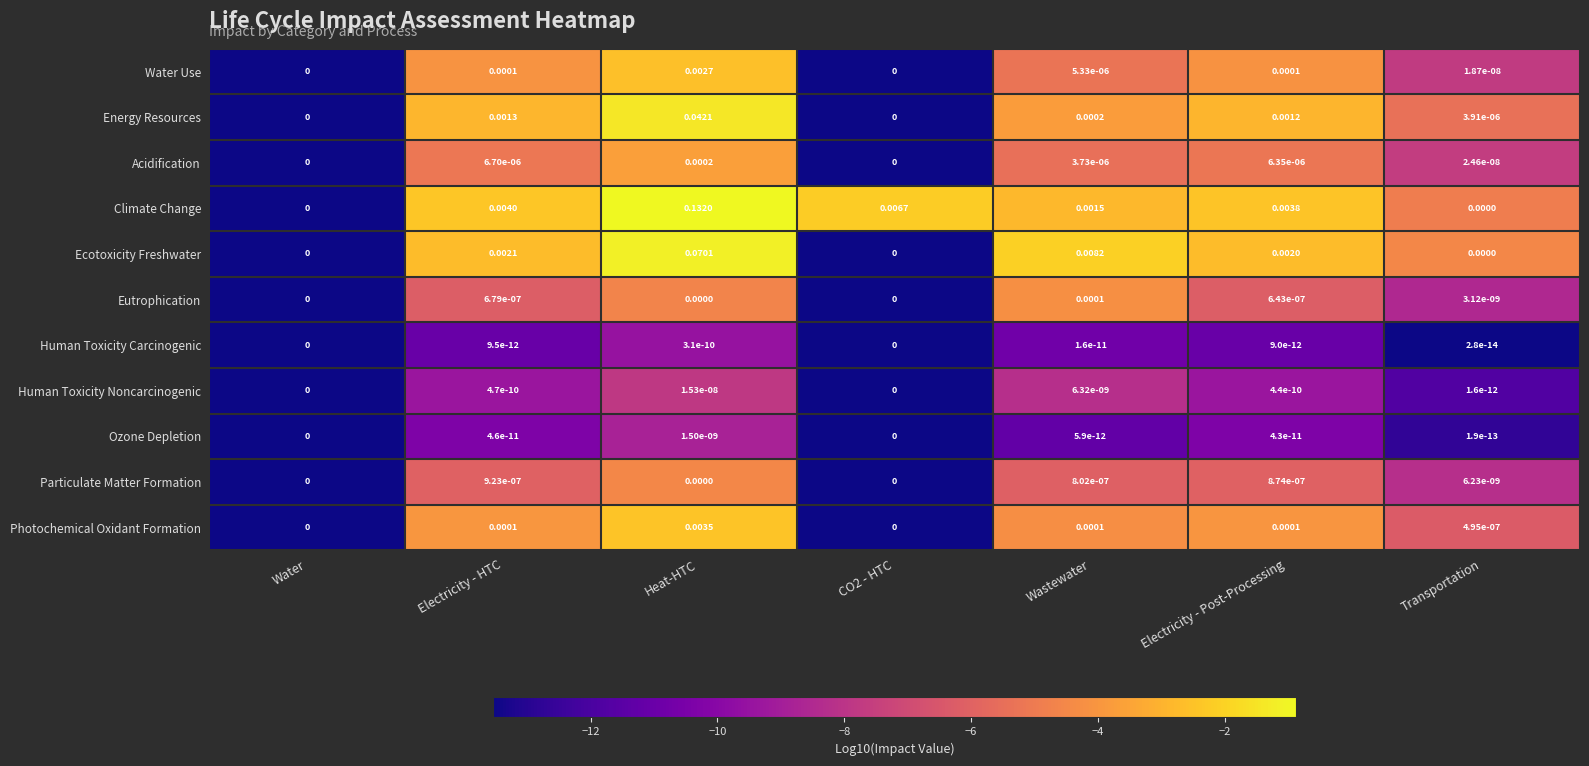

At which label does Energy Resources reach its peak?

Heat-HTC